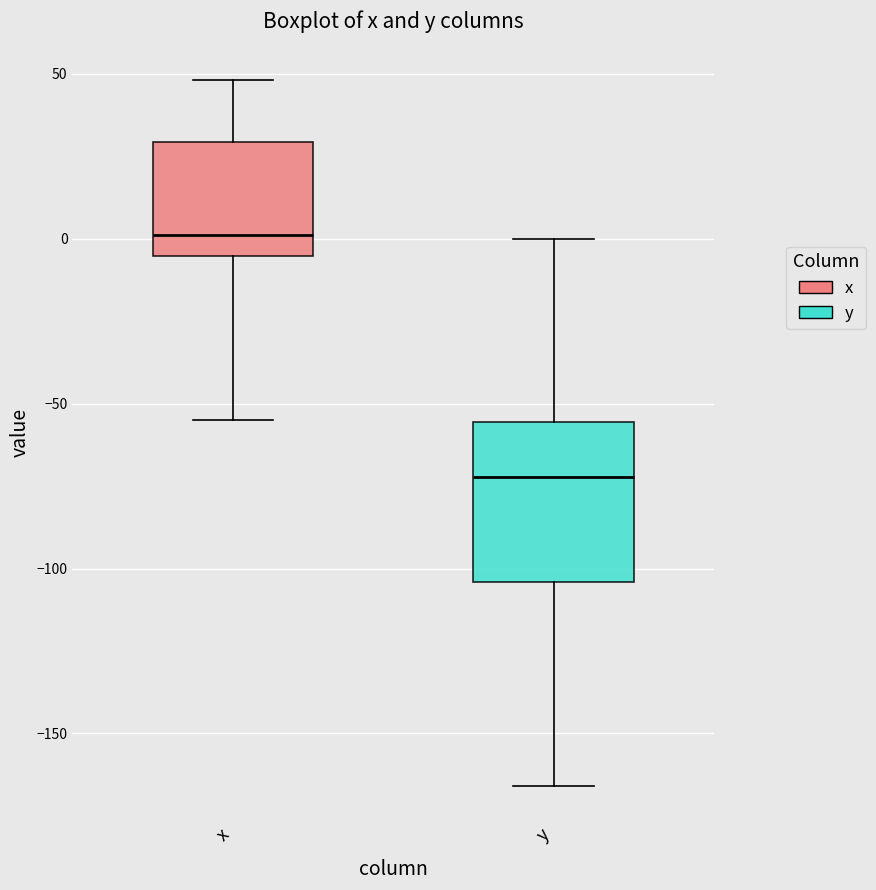

Which box's median line is the lowest?

y